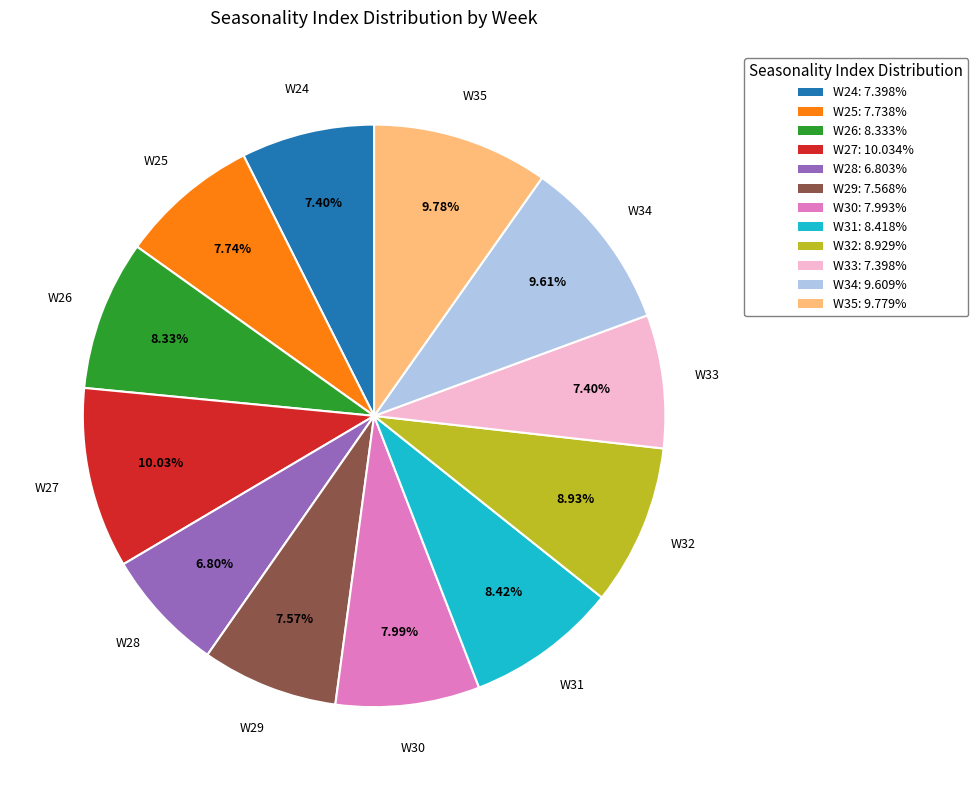

Count the number of slices in the pie.

12